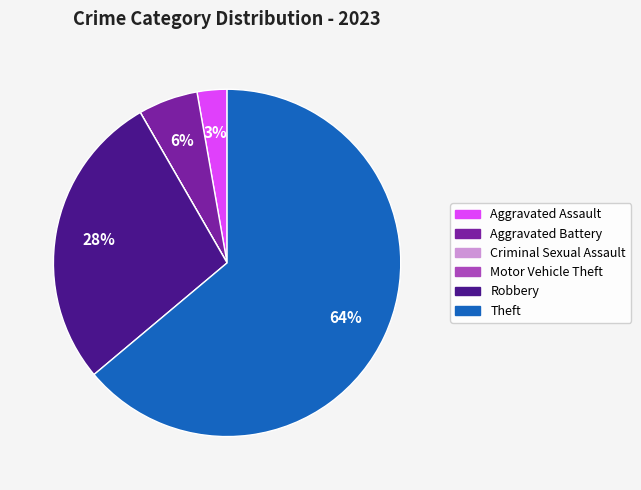

Which category accounts for the majority?

Theft